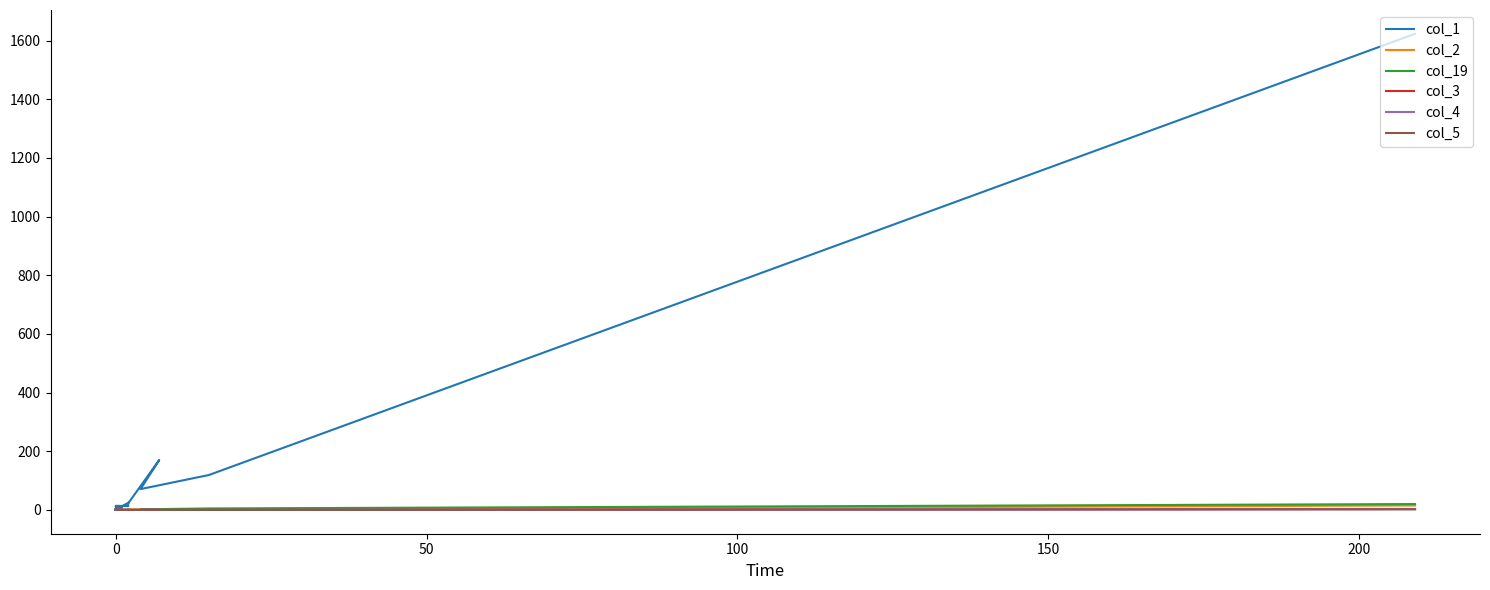

The value of col_2 at 250 is 7. True or false?

False